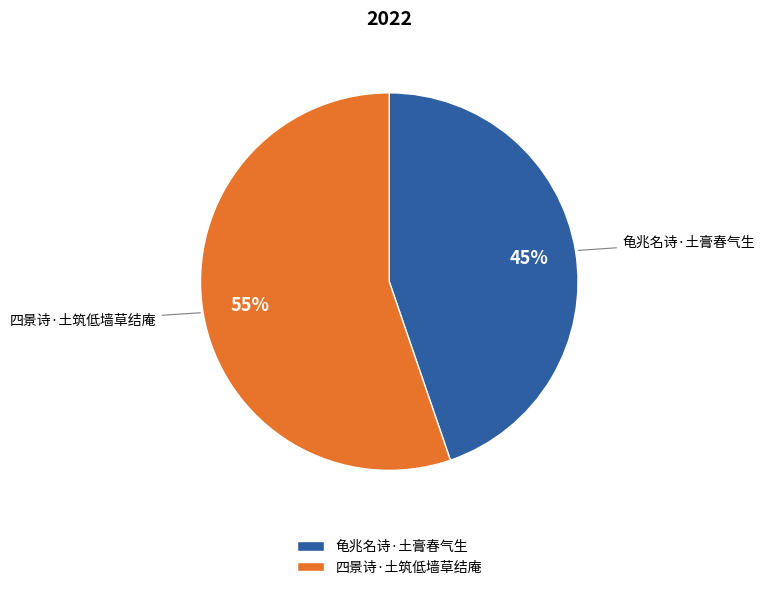

Which has a higher value, 四景诗·土筑低墙草结庵 or 龟兆名诗·土膏春气生?

四景诗·土筑低墙草结庵